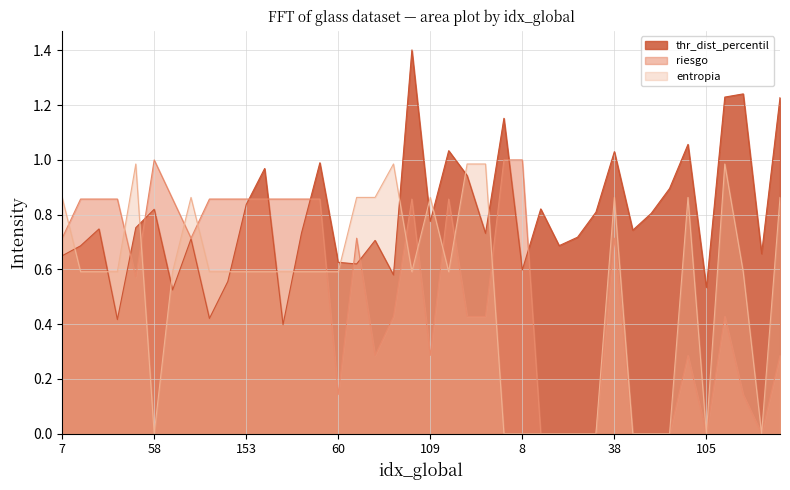

What is the maximum value for entropia?

1.0